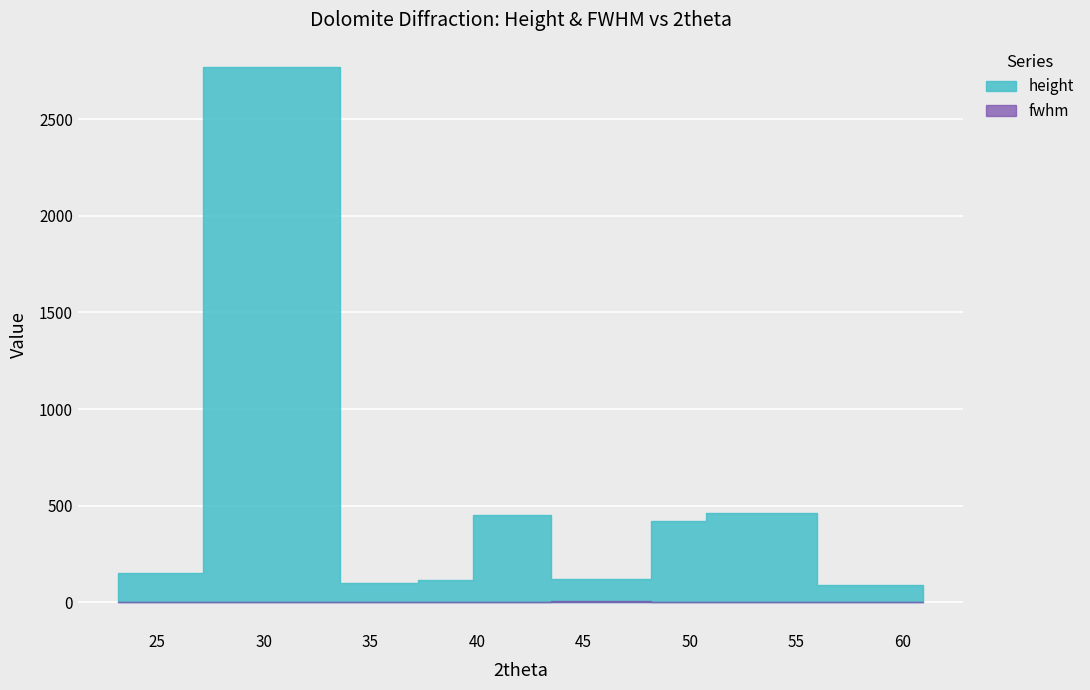

True or false: fwhm and height intersect in this chart.

False